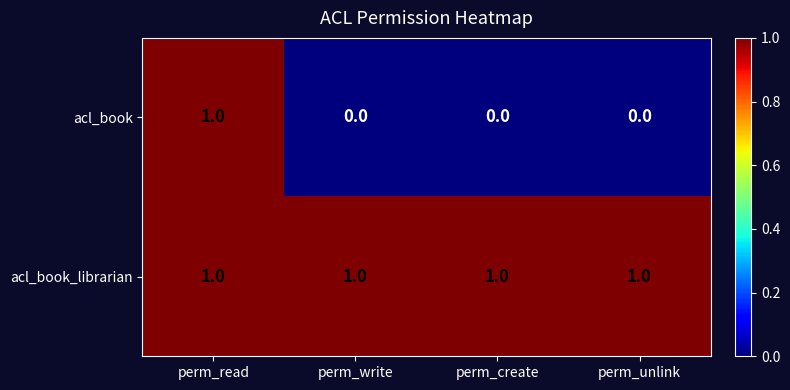

What is the sum of all acl_book_librarian values?

4